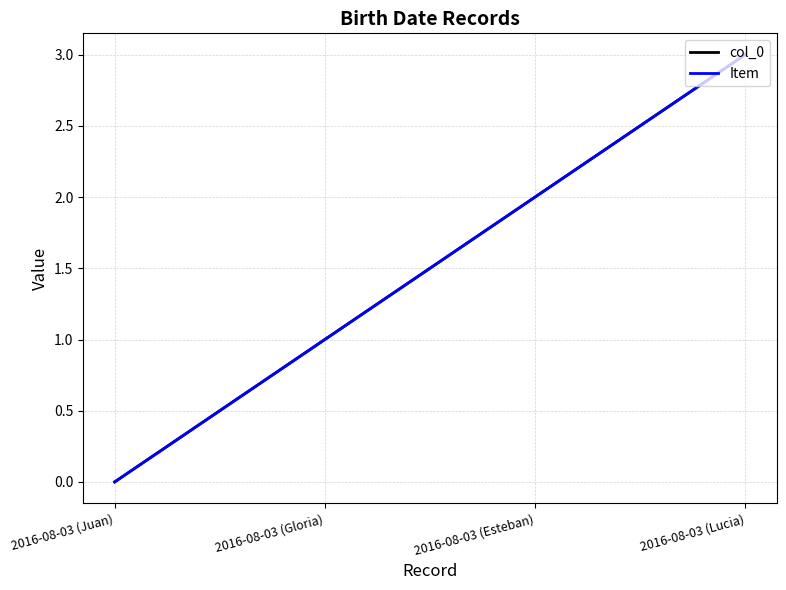

Is this an area chart (filled region under the line)?

No